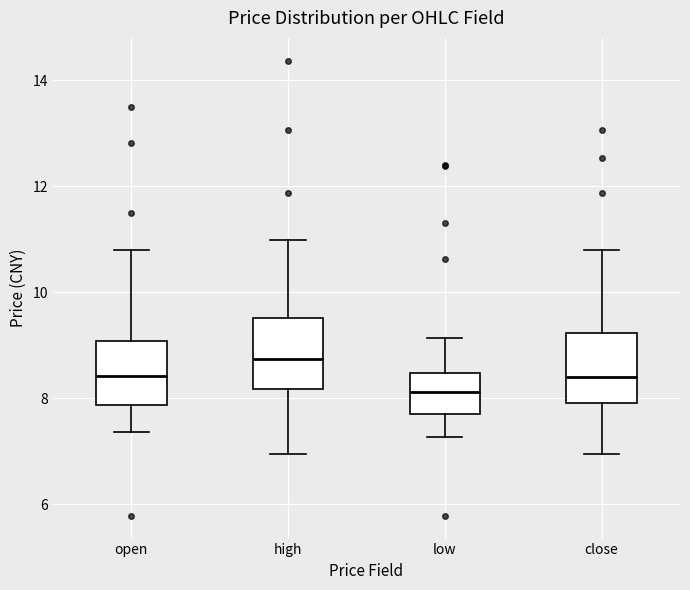

Reading left to right, read every box against the y-axis: the position of its median line, the range the box covers, and the ends of its whiskers. The values are not printed on the chart, so give them approximately, as read against the axis.

open: median 8.4, box 7.8 to 9.0, whiskers 7.4 to 10.8
high: median 8.8, box 8.2 to 9.6, whiskers 7.0 to 11.0
low: median 8.2, box 7.8 to 8.4, whiskers 7.2 to 9.2
close: median 8.4, box 8.0 to 9.2, whiskers 7.0 to 10.8